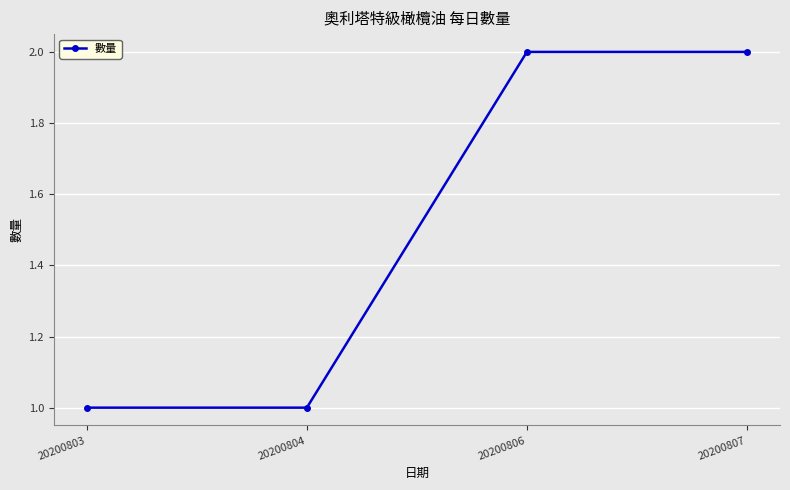

What is the change in value from 20200803 to 20200806?

+1